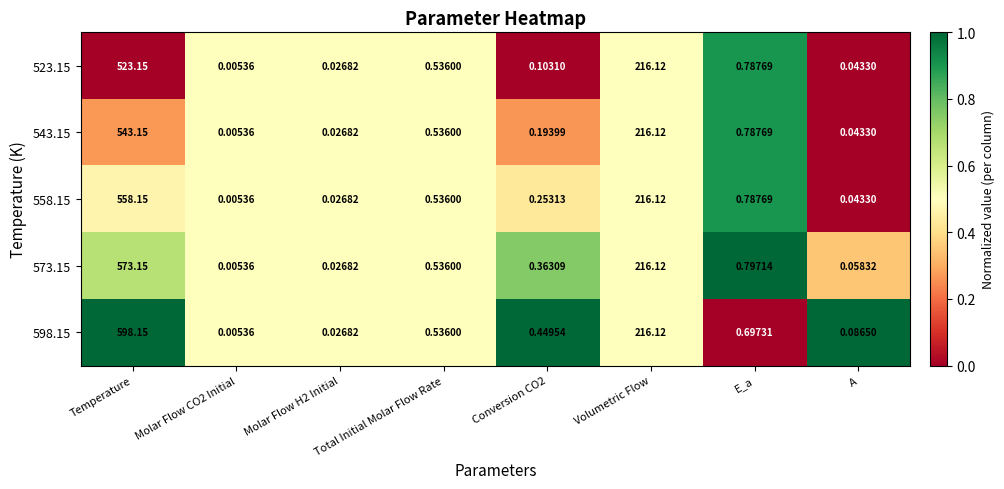

At which label is 543.15 closest to 271?

Volumetric Flow